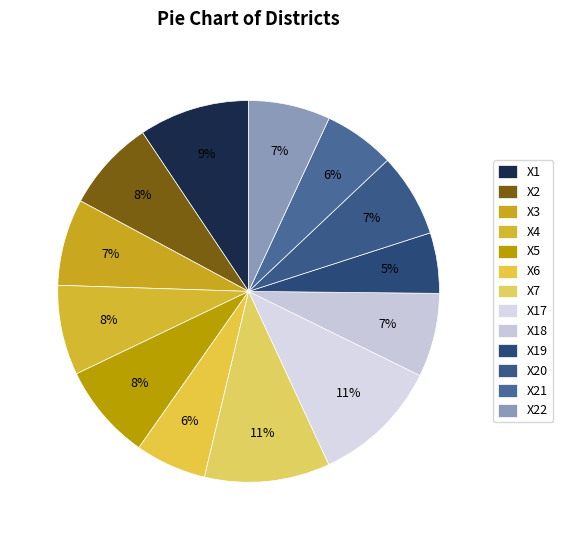

What percentage do X2 and X17 together represent?

18.6%